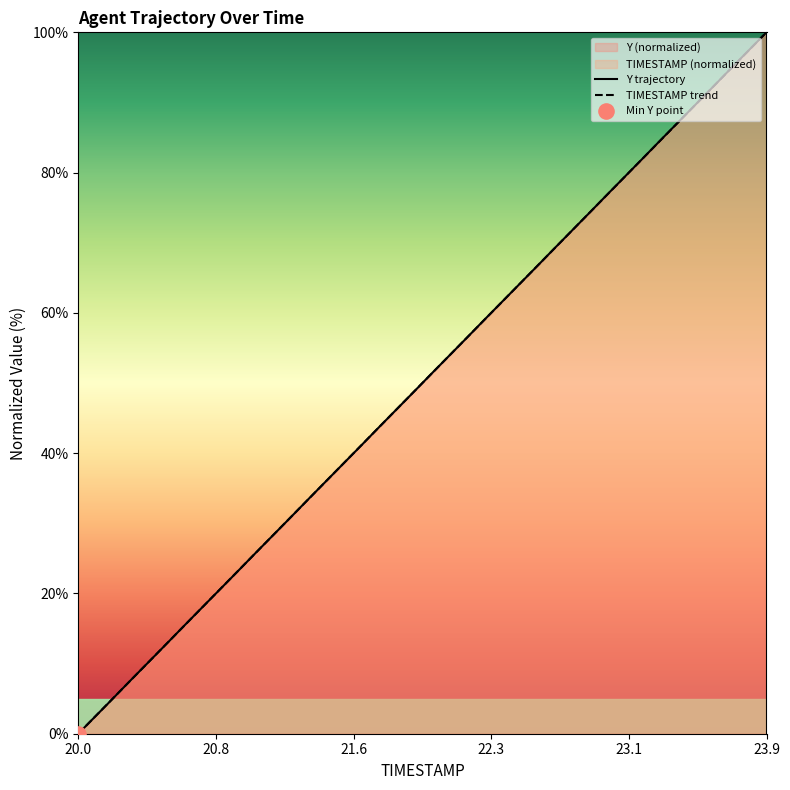

At which category is the sum across all series the highest?

23.9